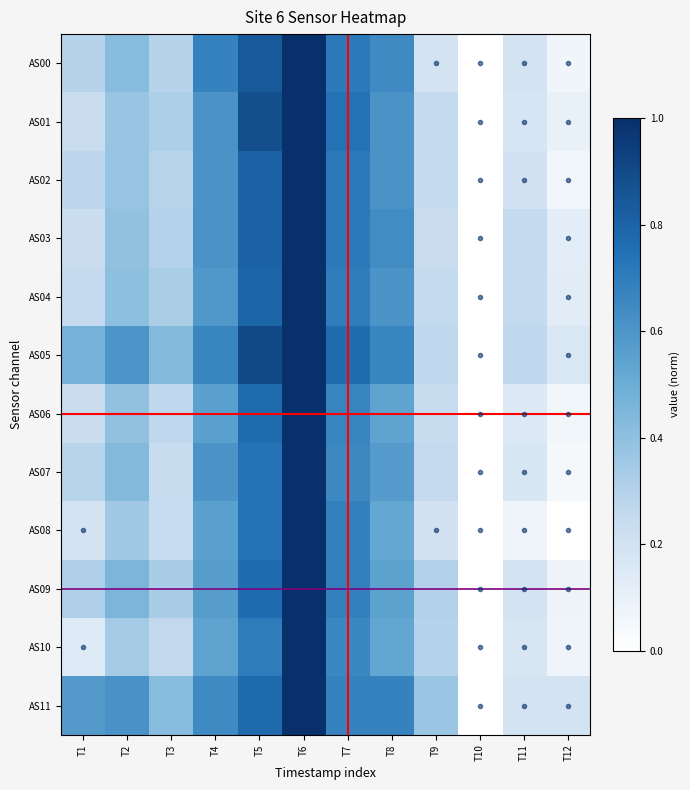

What is the total value across all series at T7?

8.4